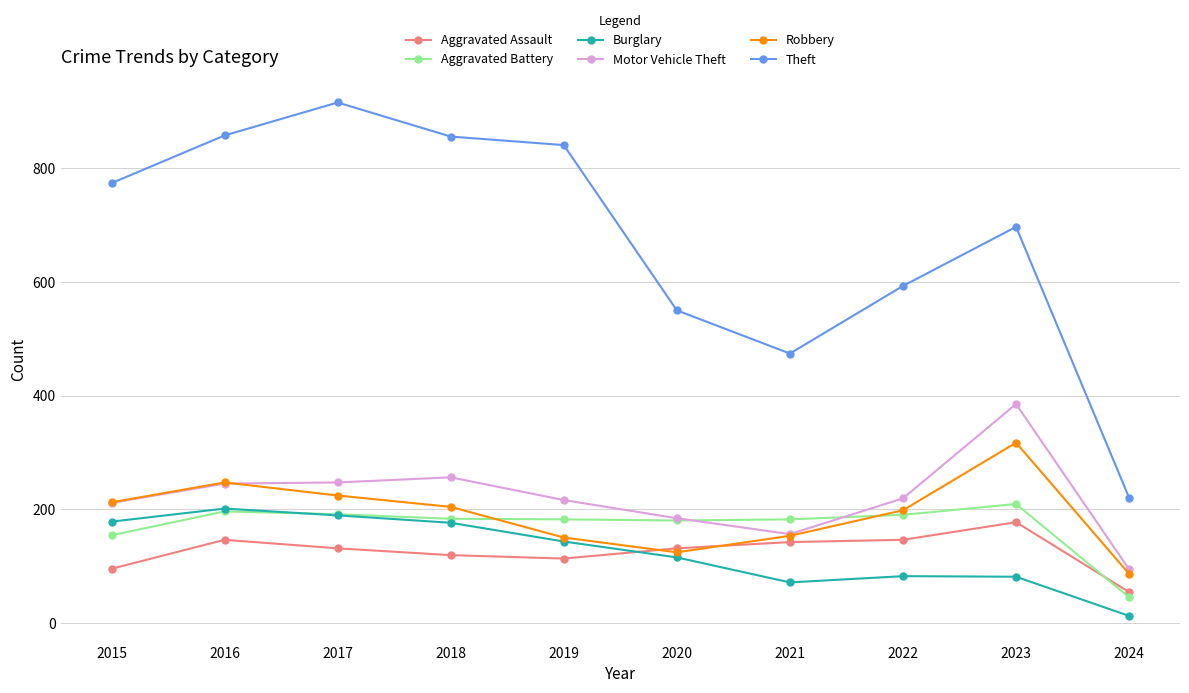

Where is the first local minimum for Burglary?

2021